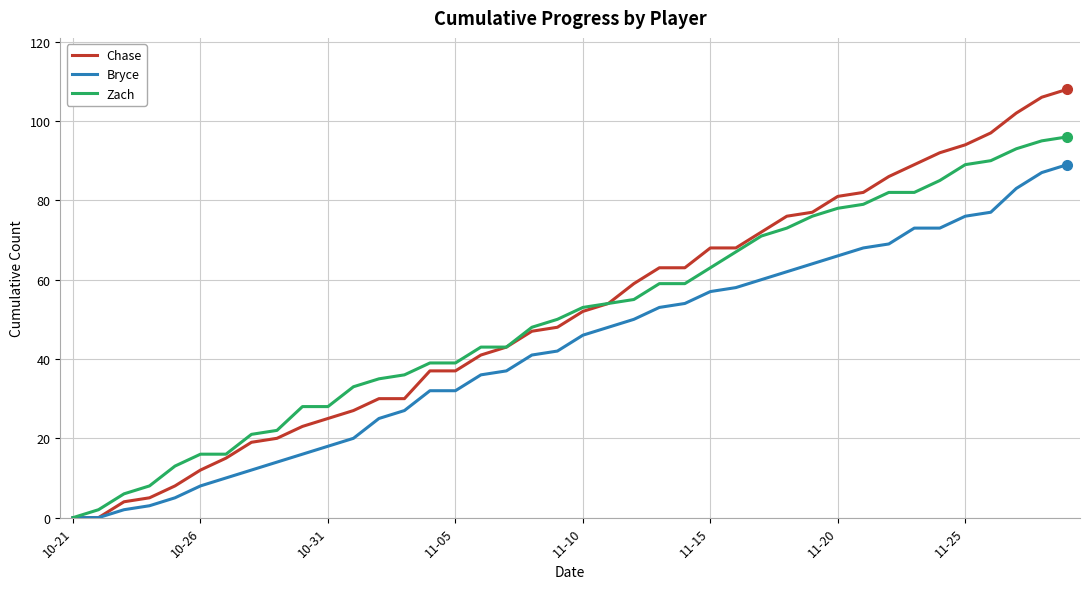

Which series has the largest range (max minus min)?

Chase